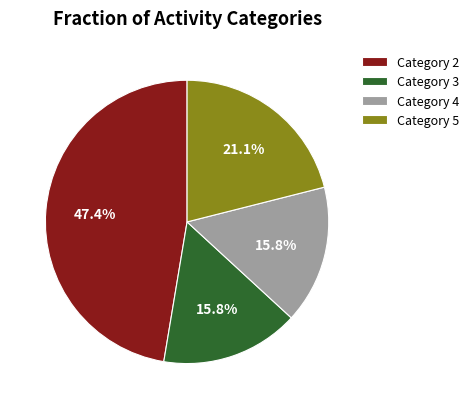

To the nearest percent, what is the average slice percentage?

25%